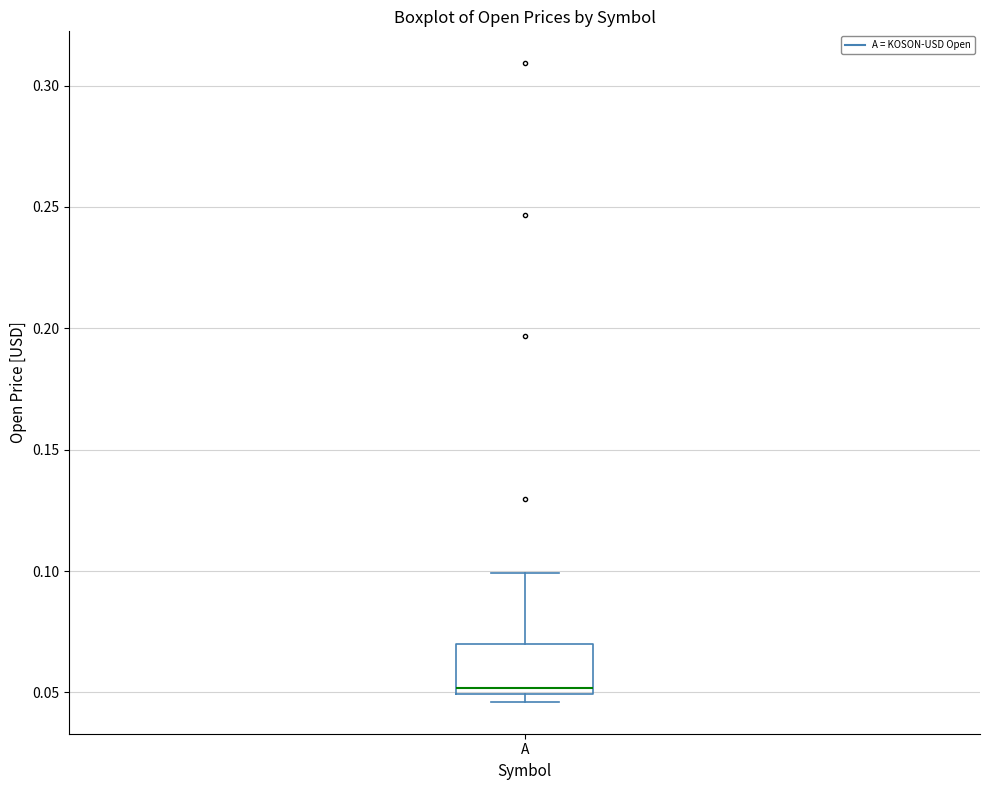

Read this box plot against the y-axis: the position of the median line, the range covered by the box, and the ends of both whiskers. The values are not printed on the chart, so give them approximately, as read against the axis.

median 0.050 (just above the box's lower edge), box 0.050 to 0.070, whiskers 0.045 to 0.100